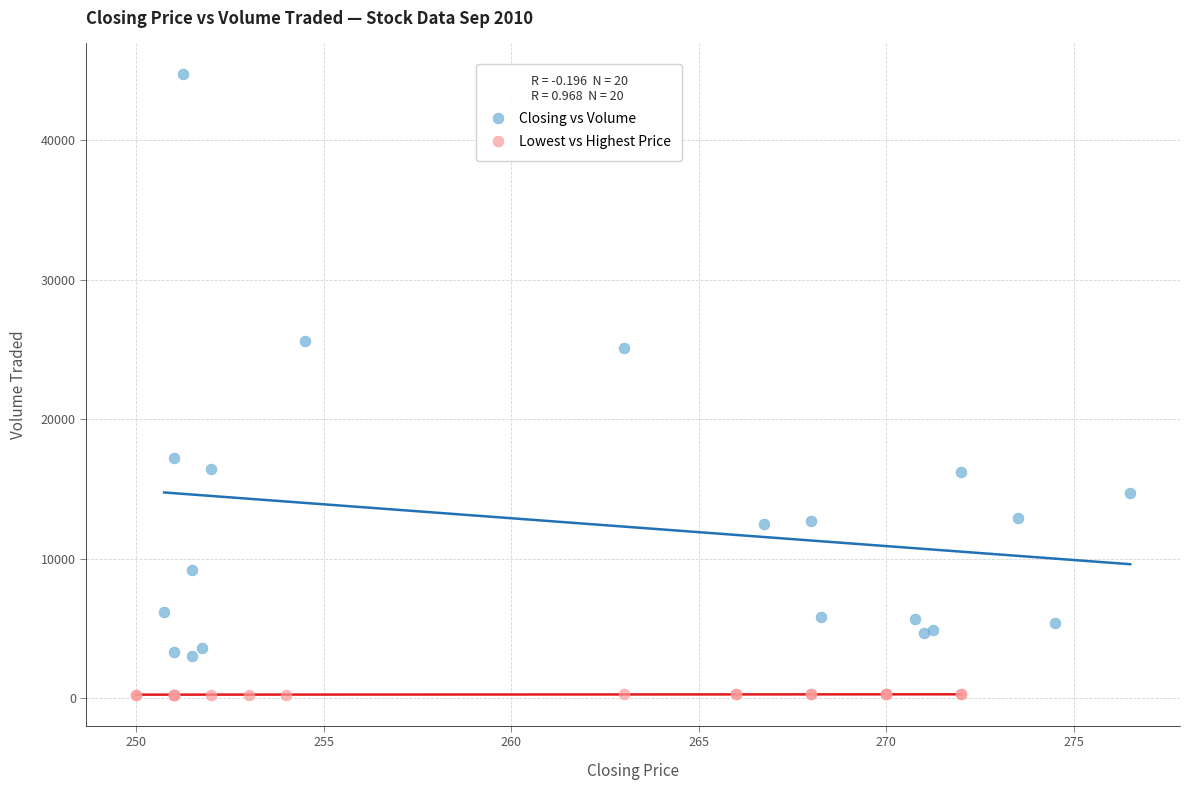

Which series has the widest spread of Y values?

Closing vs Volume